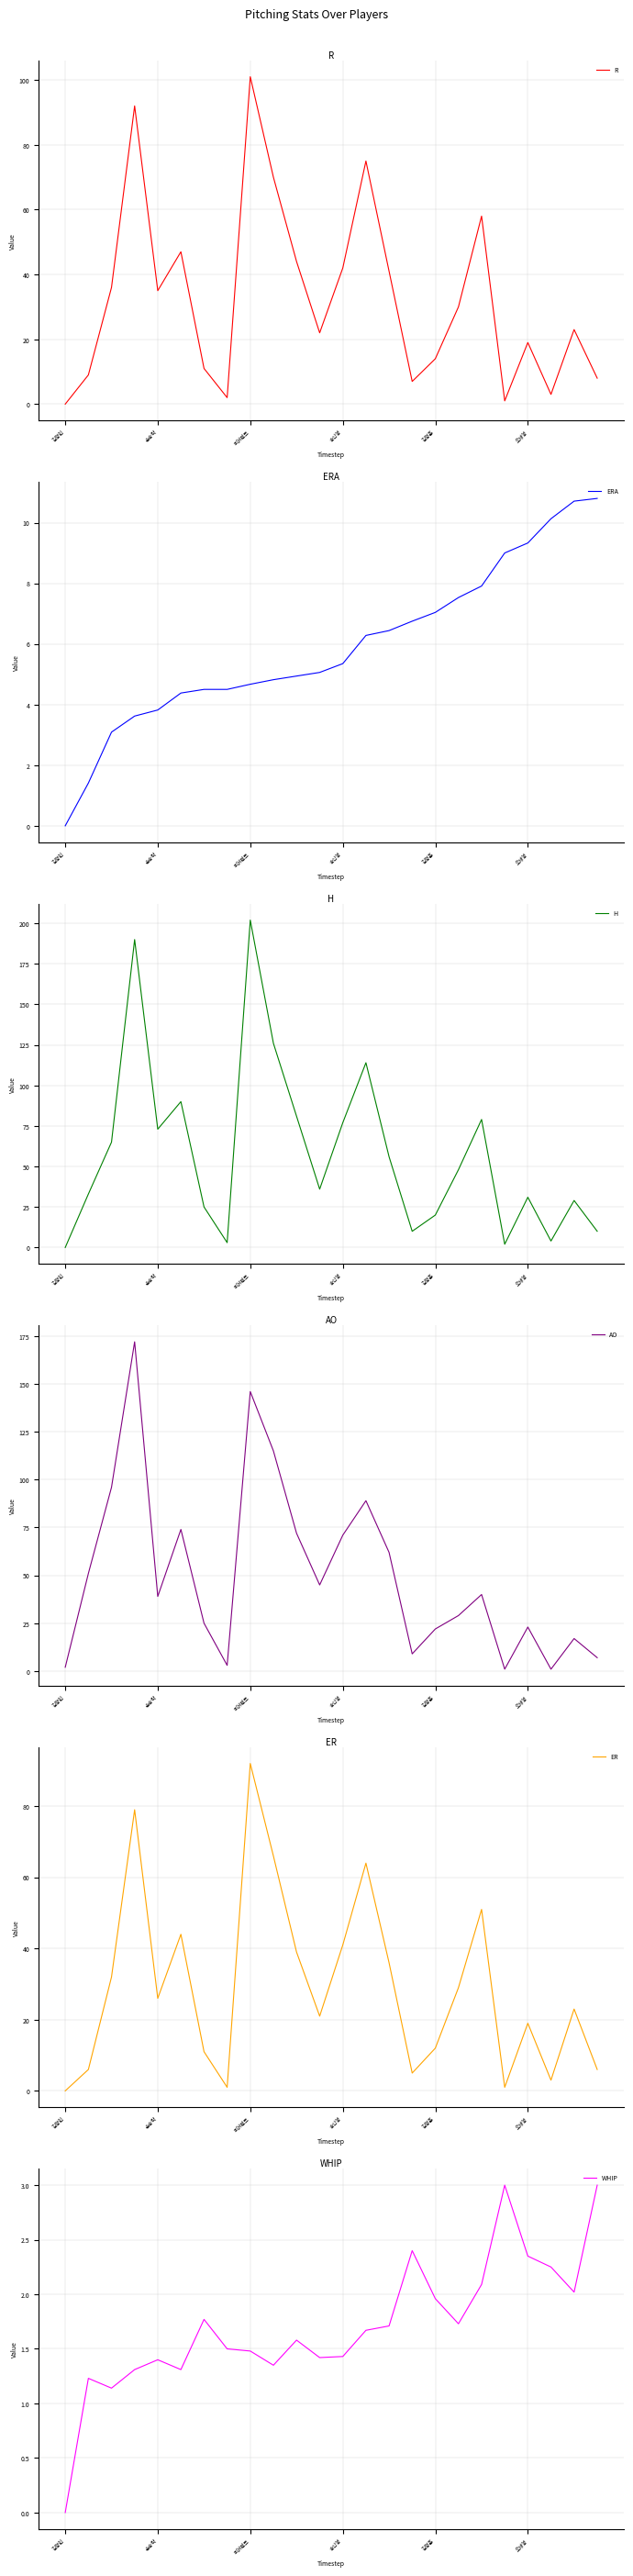

What is the highest value of the H series?

202